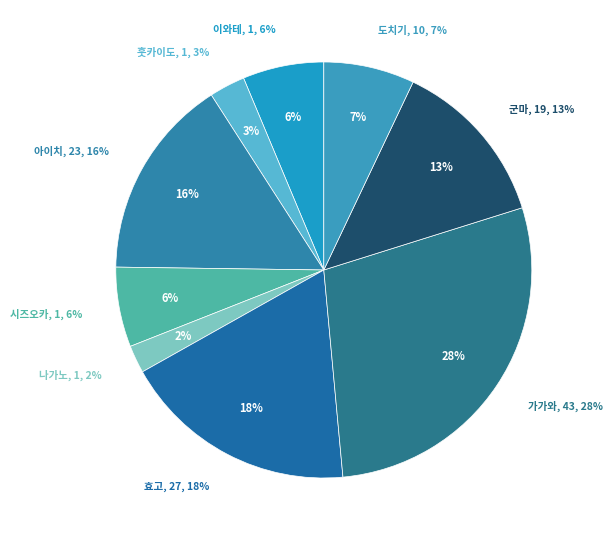

Which has a higher value, 훗카이도 or 도치기현?

도치기현